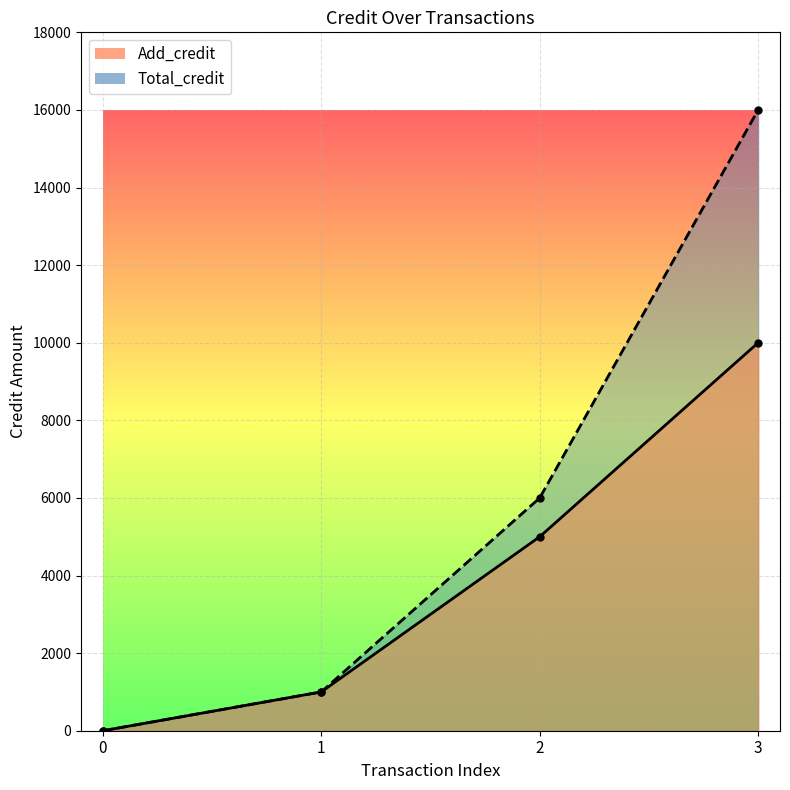

What is the sum of the Add_credit values at 3 and 0?

10000